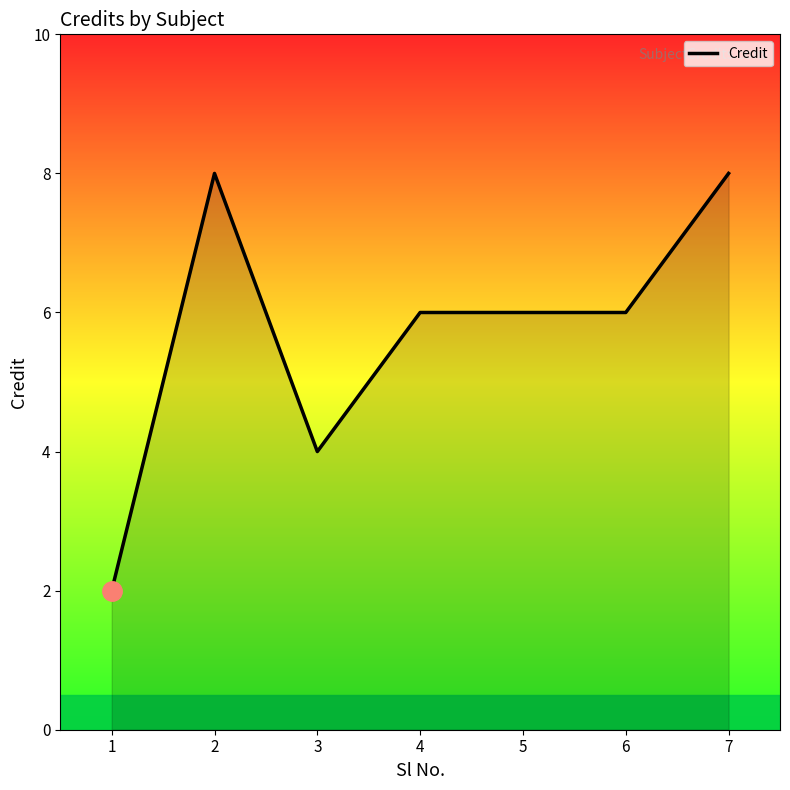

Reading left to right, transcribe all the data shown in this chart.

1=2	2=8	3=4	4=6	5=6	6=6	7=8